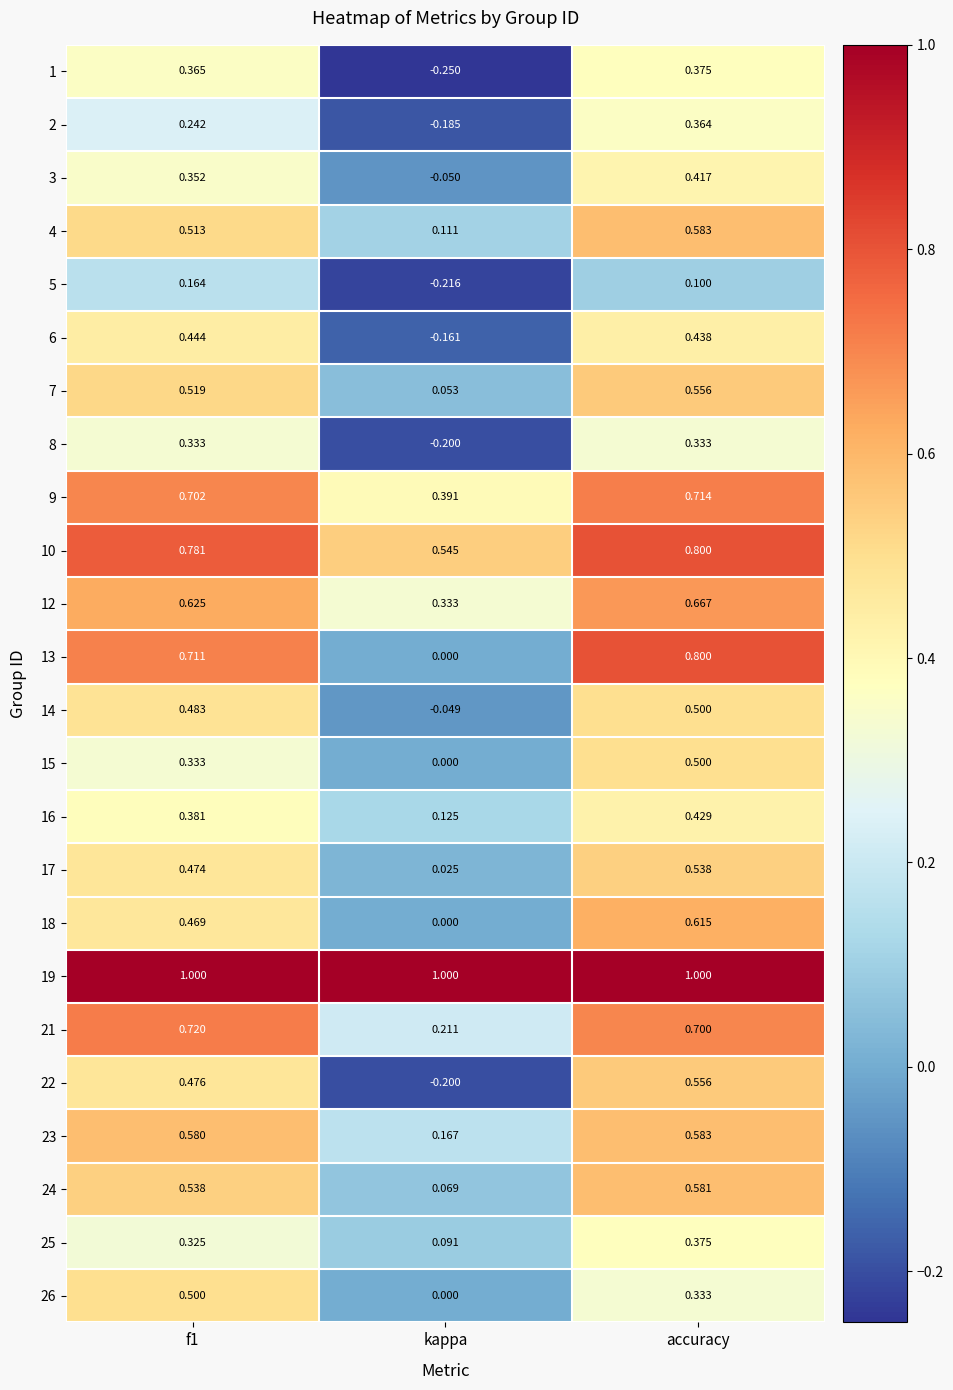

At which label is 26 closest to 0?

kappa